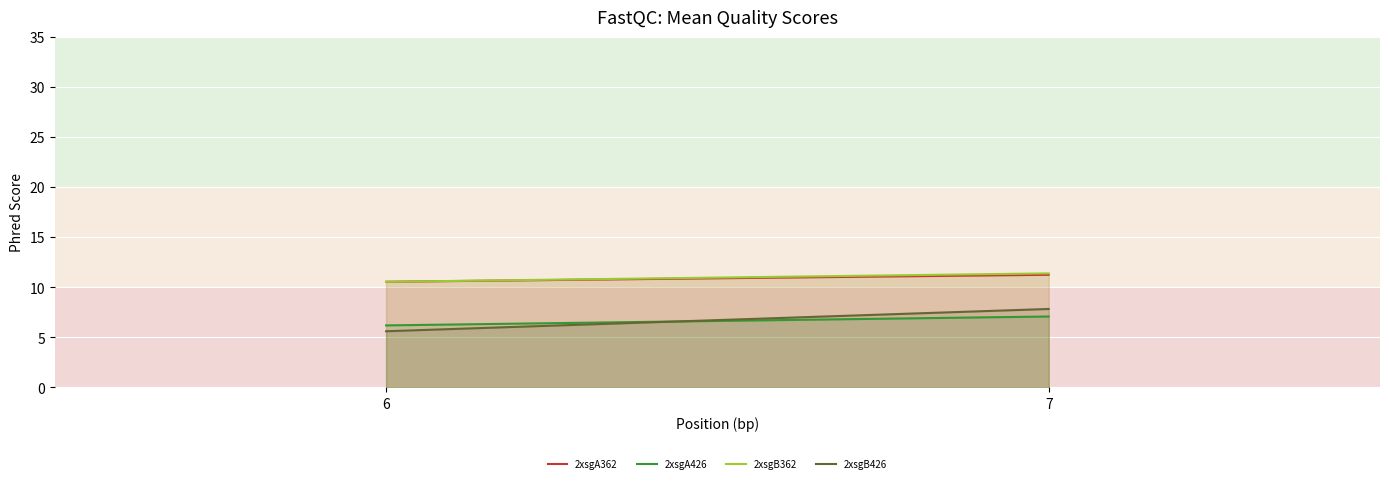

At 6, list the series in order from smallest to largest.

2xsgB426, 2xsgA426, 2xsgB362, 2xsgA362